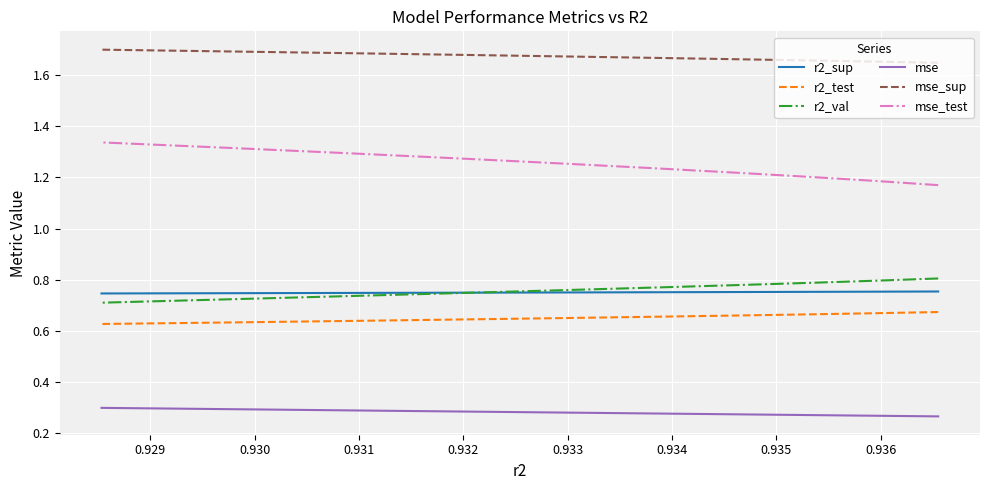

Which series has the widest spread of values?

mse_test